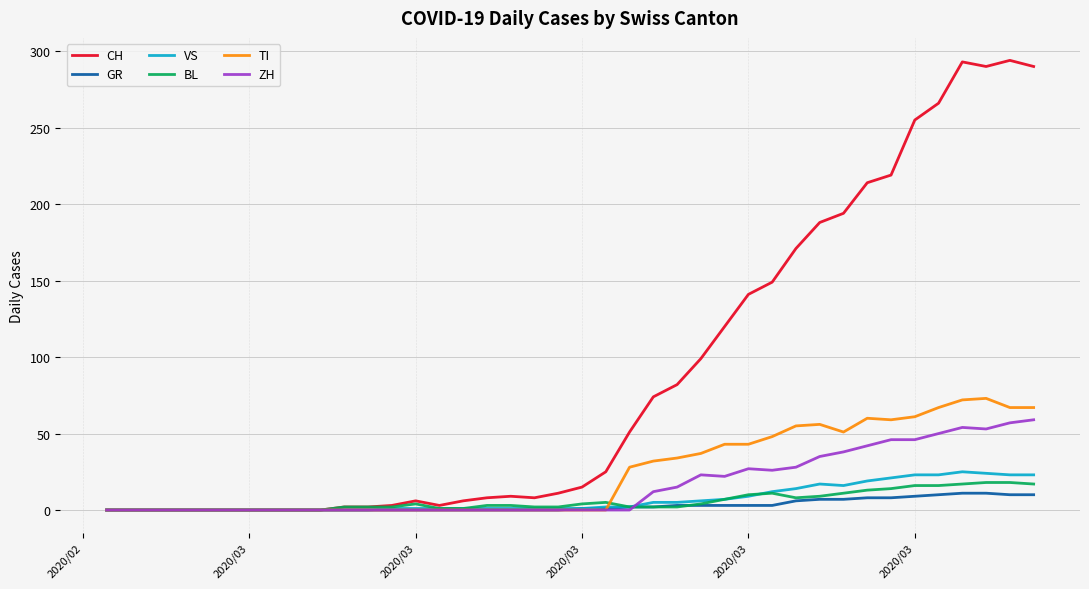

What is the maximum value for VS?

25